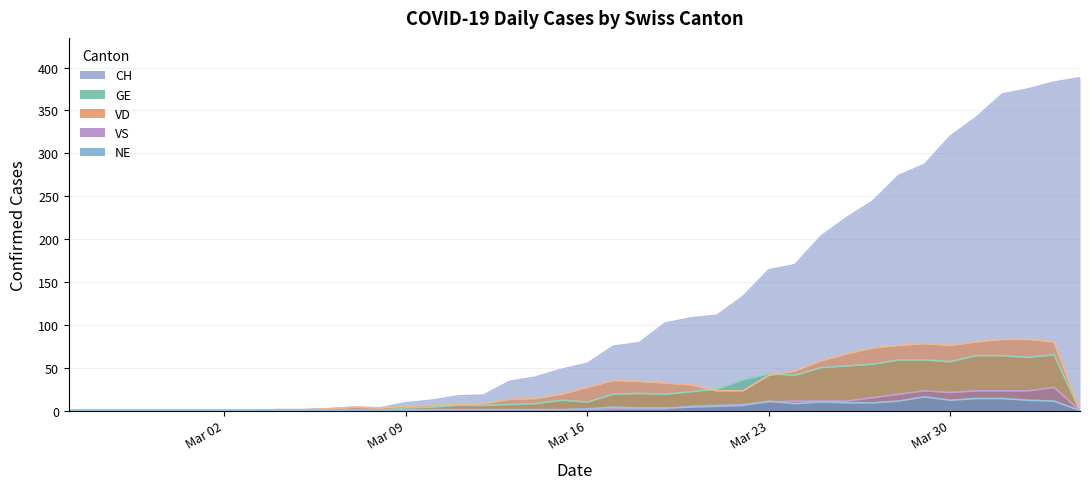

Which series has the largest range (max minus min)?

CH